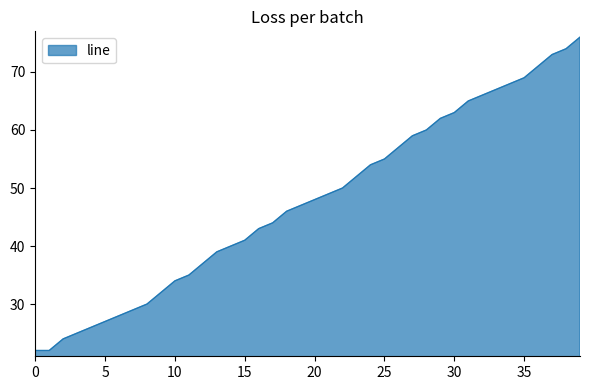

What is the difference between the maximum and minimum values?

54